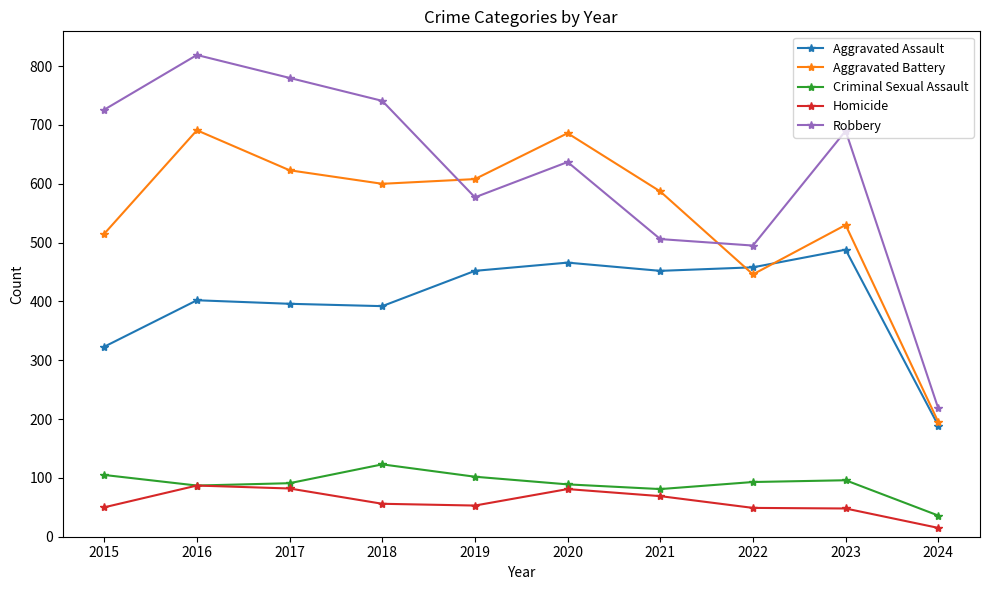

List the series in order of their peak value, lowest first.

Homicide, Criminal Sexual Assault, Aggravated Assault, Aggravated Battery, Robbery